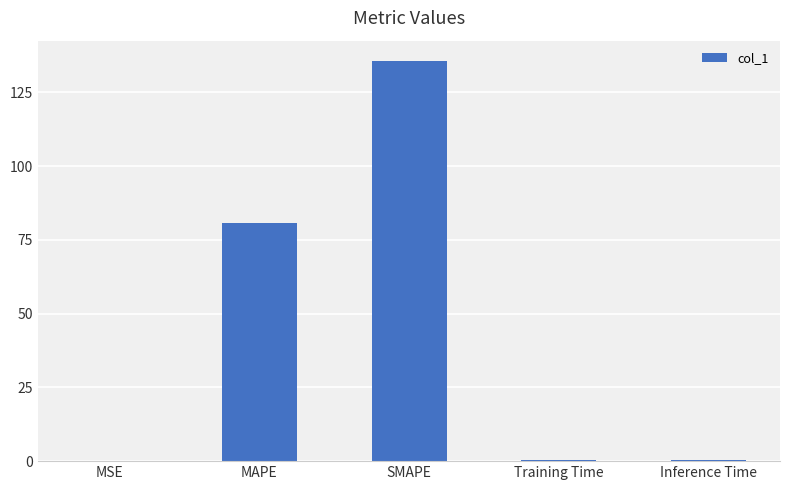

Which category has the highest value across all series?

SMAPE